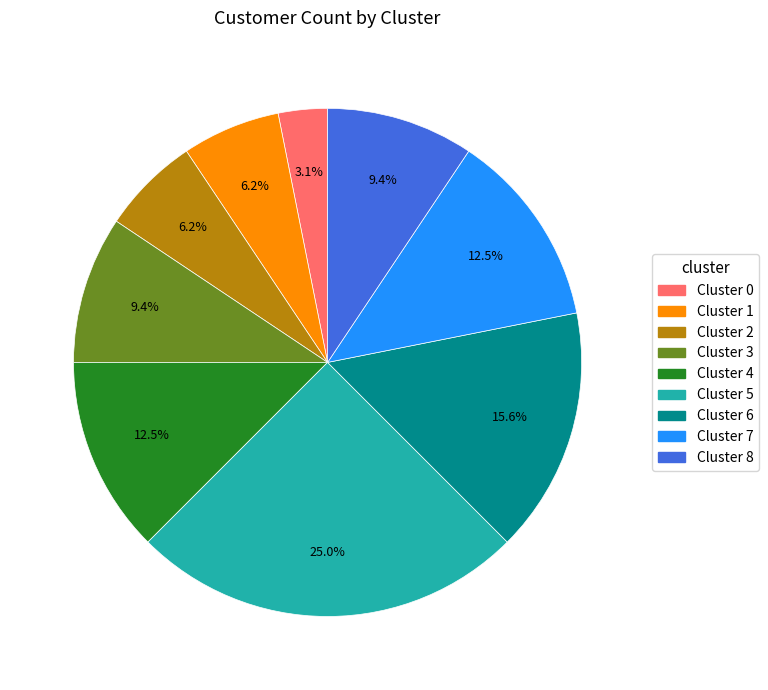

Does Cluster 6 represent more than half of the total?

No